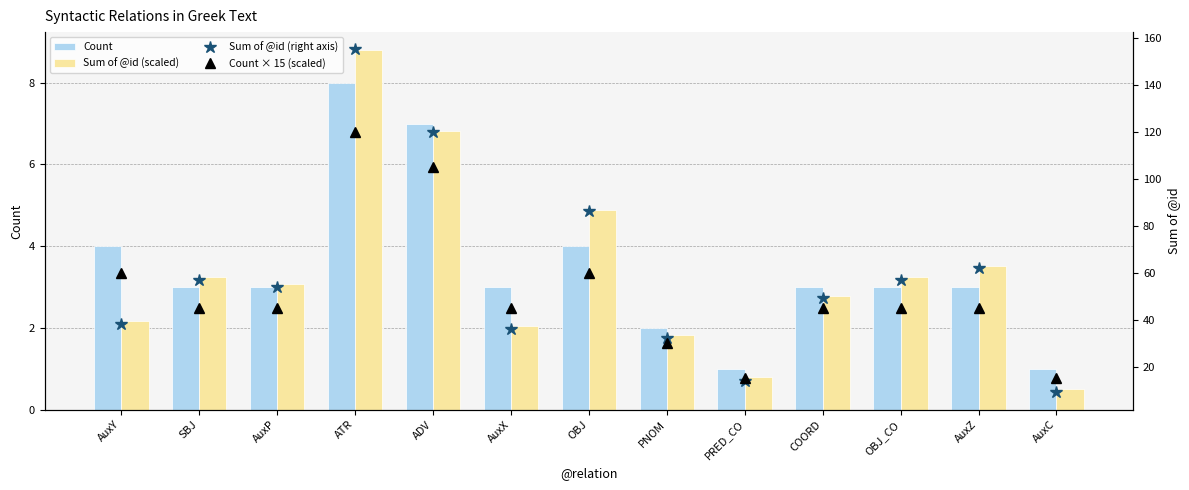

The value of Sum of @id (right axis) at AuxZ is 62.0. True or false?

True